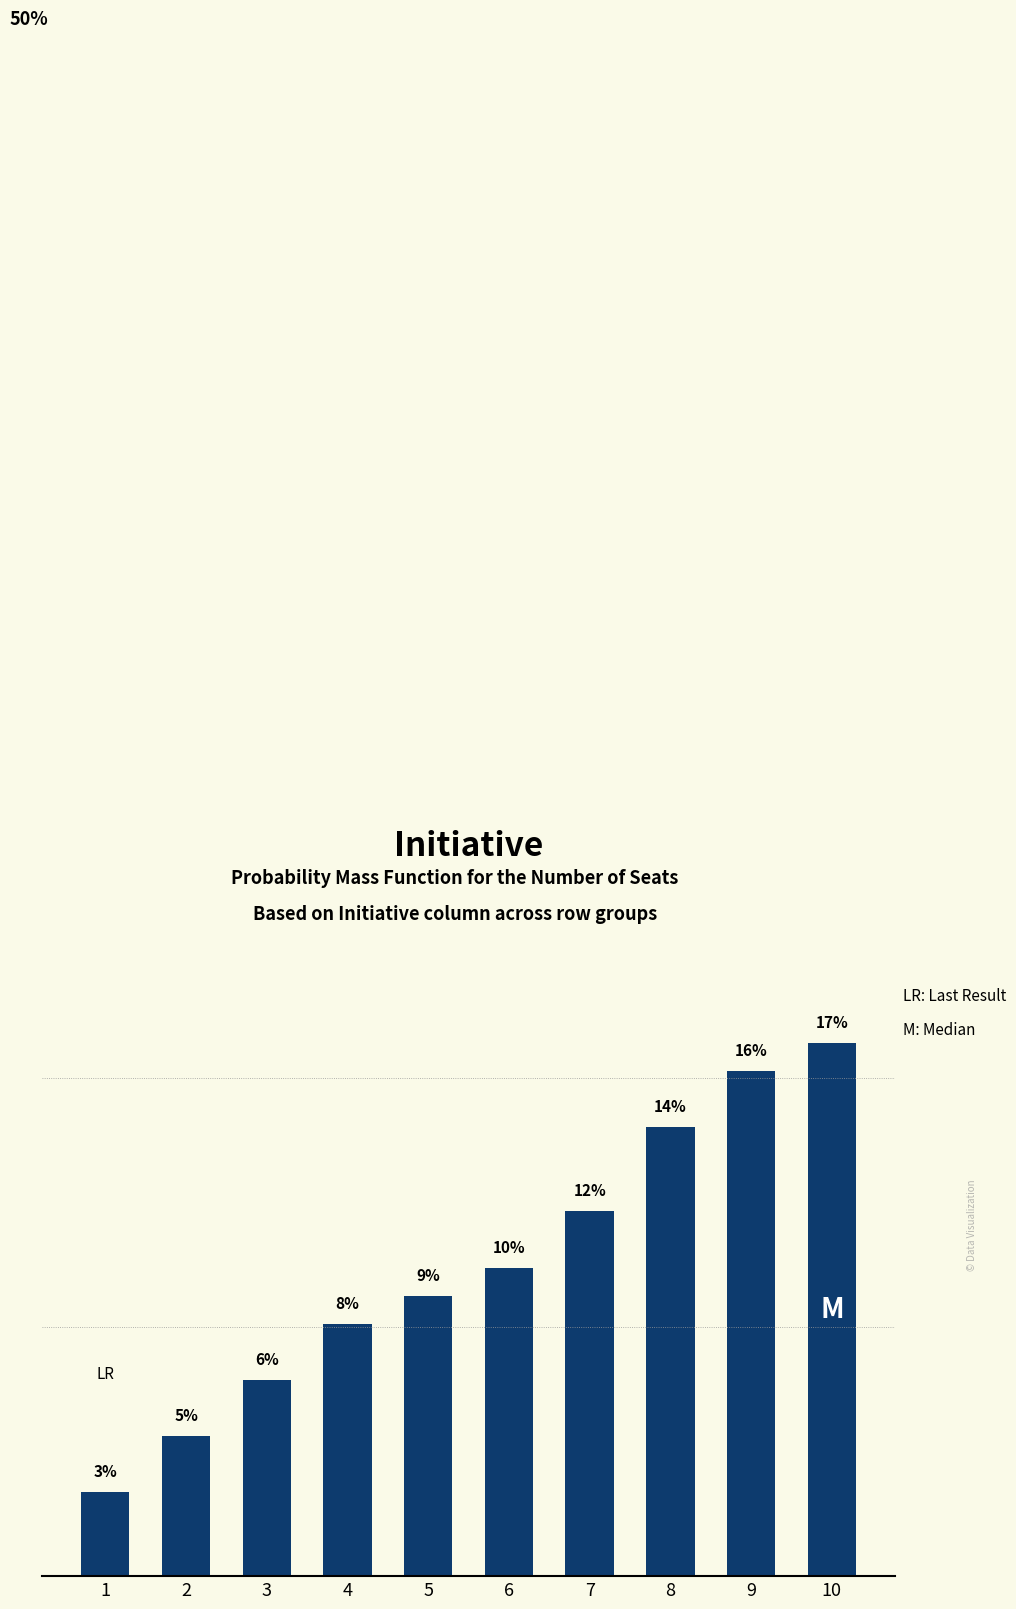

What is the value of the 4th bar from the left?

8.1